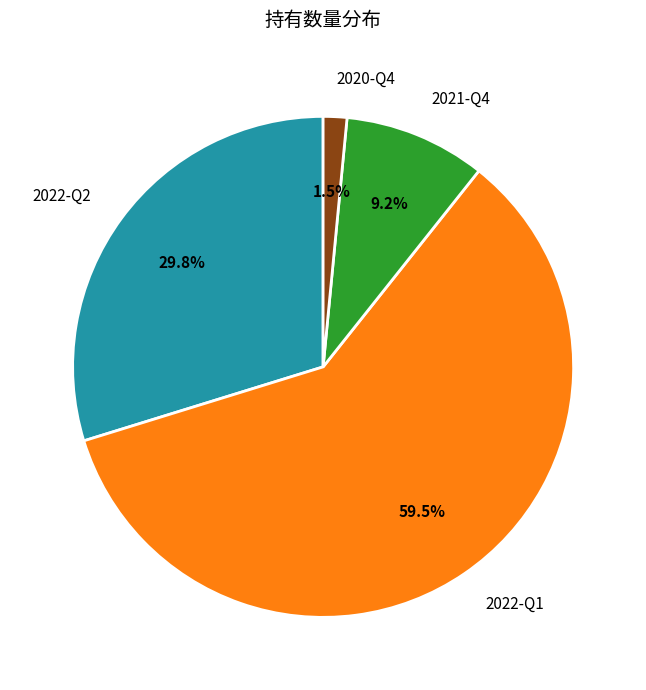

What is the majority slice?

2022-Q1